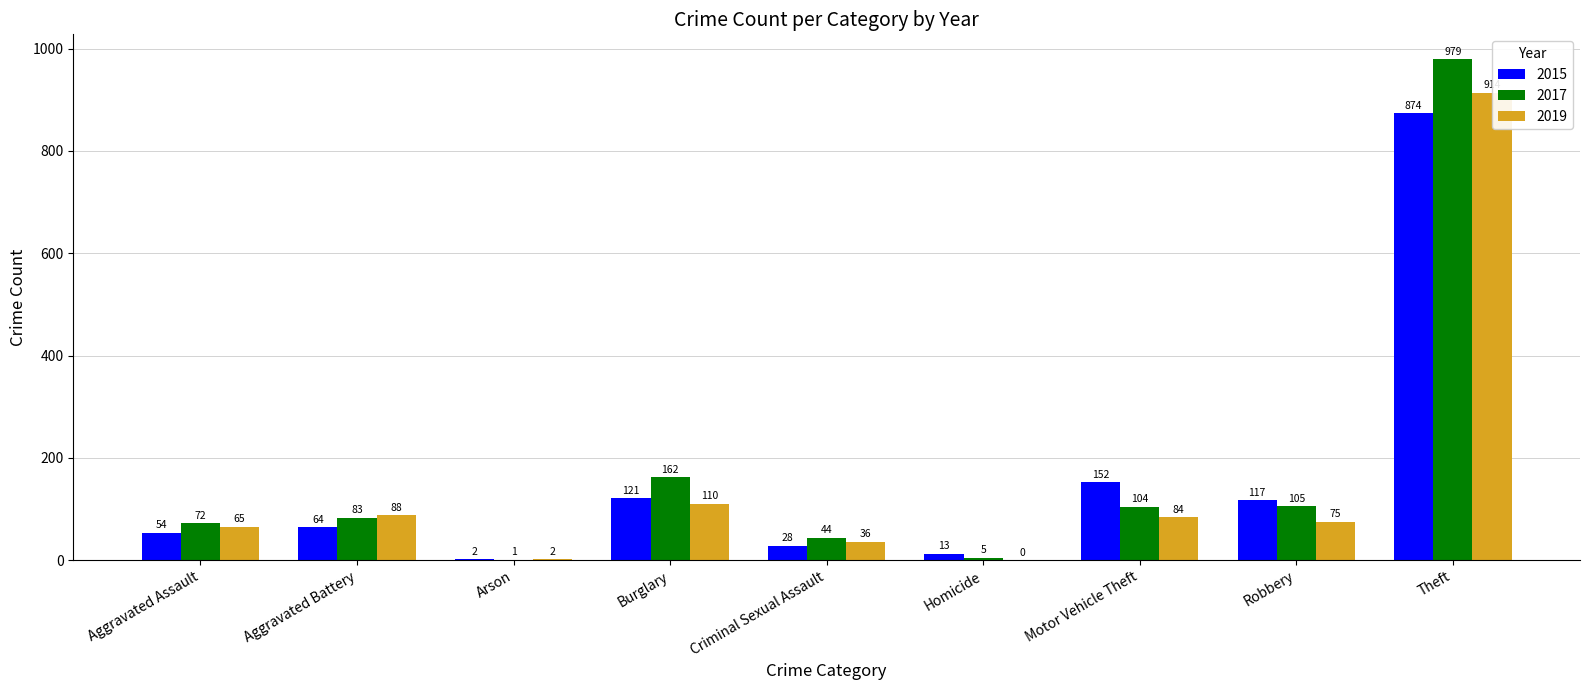

What is the sum of all 2019 values?

1374